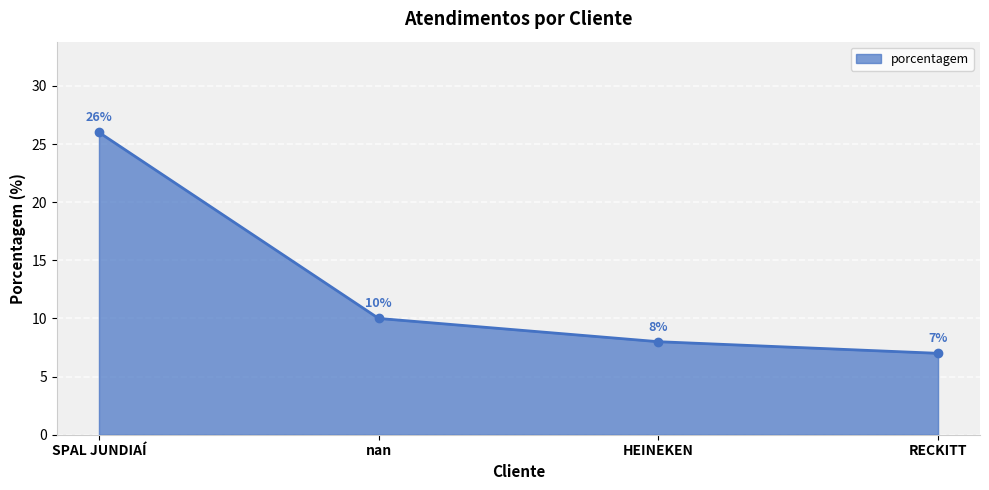

At which category does the chart reach its minimum across all series?

RECKITT